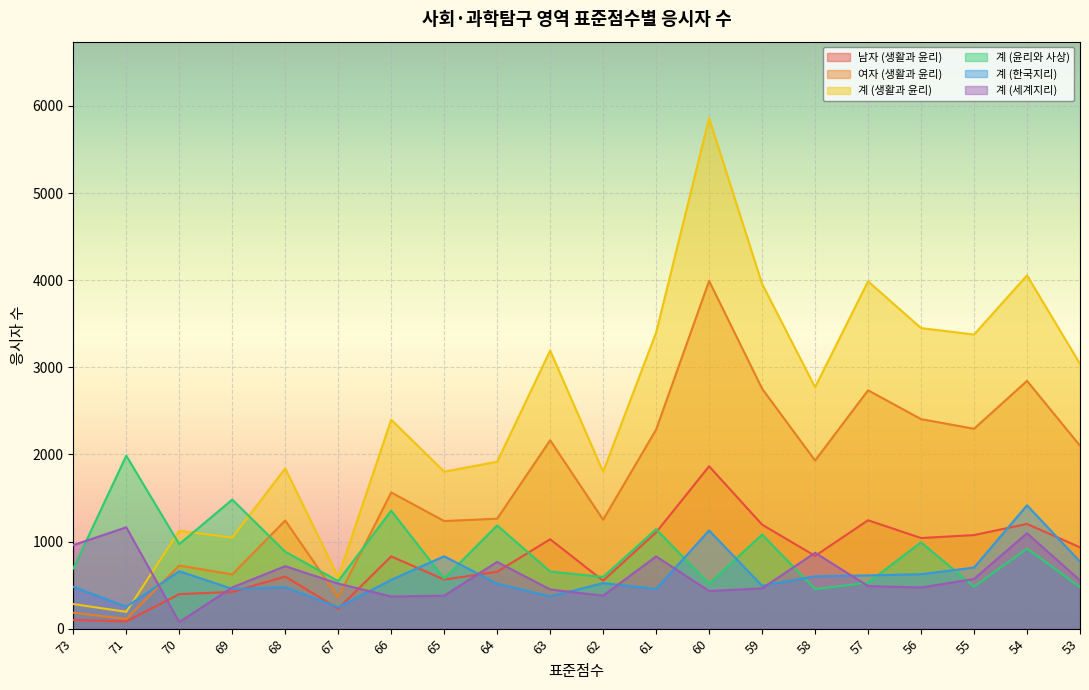

What is the sum of all 계 (한국지리) values?

12167